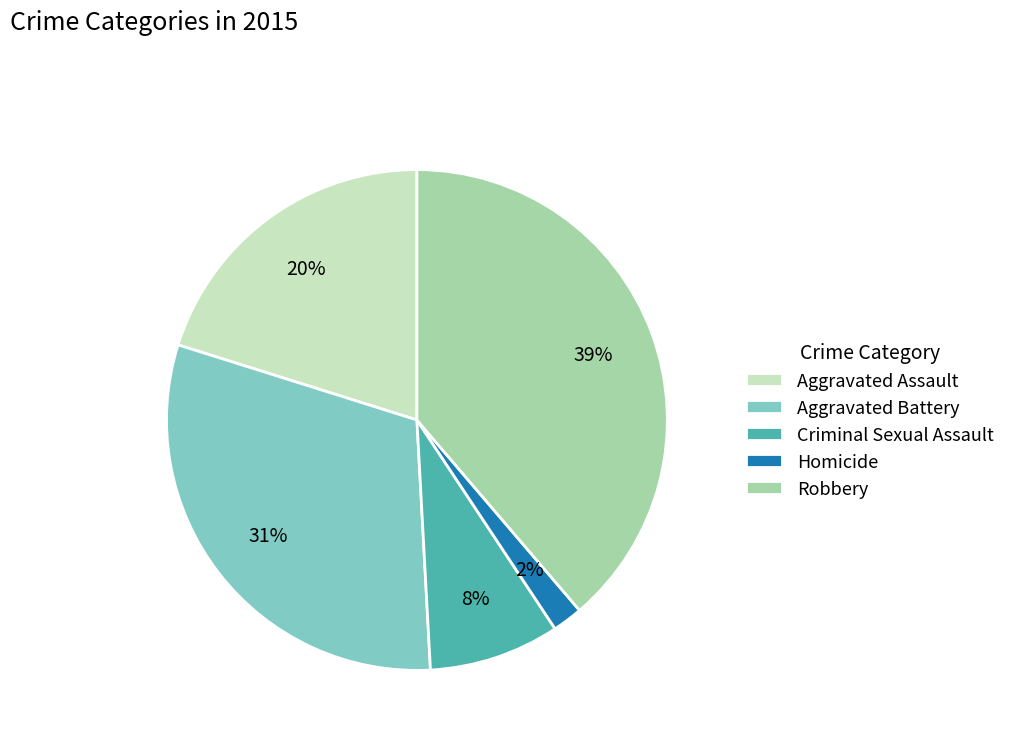

Is Criminal Sexual Assault the majority of the pie?

No